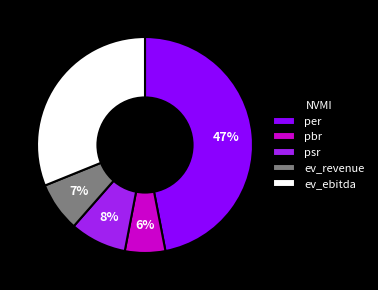

Which has a higher value, pbr or ev_revenue?

ev_revenue